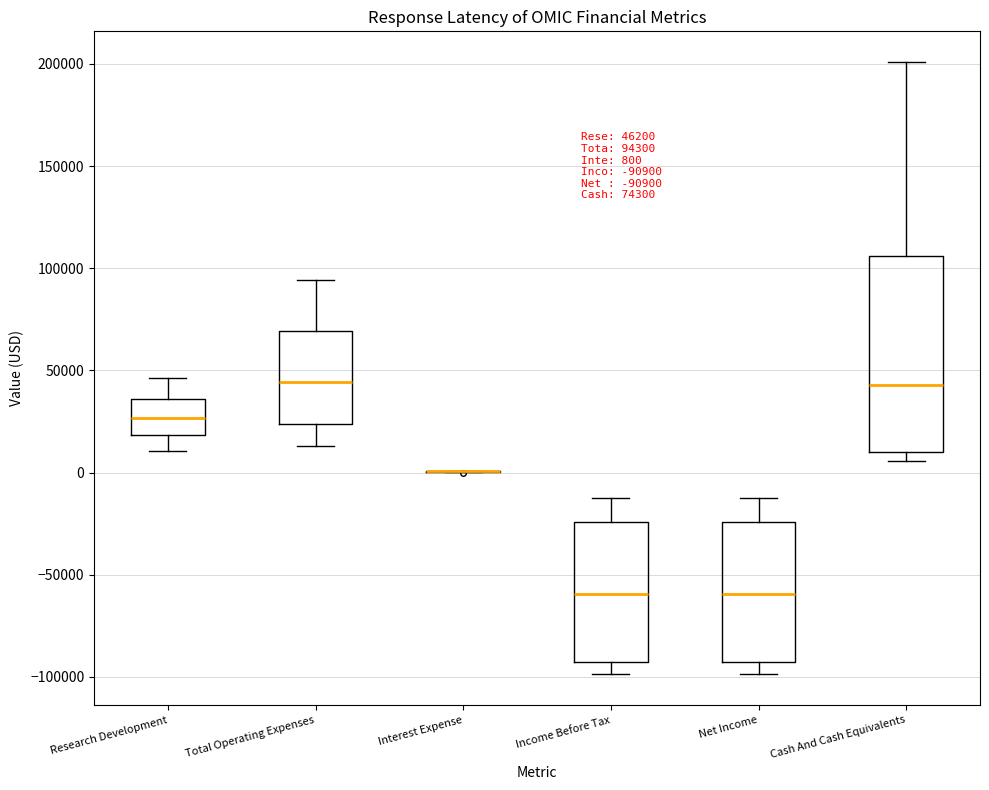

Which box is the tallest, from its lower edge to its upper edge?

Cash And Cash Equivalents